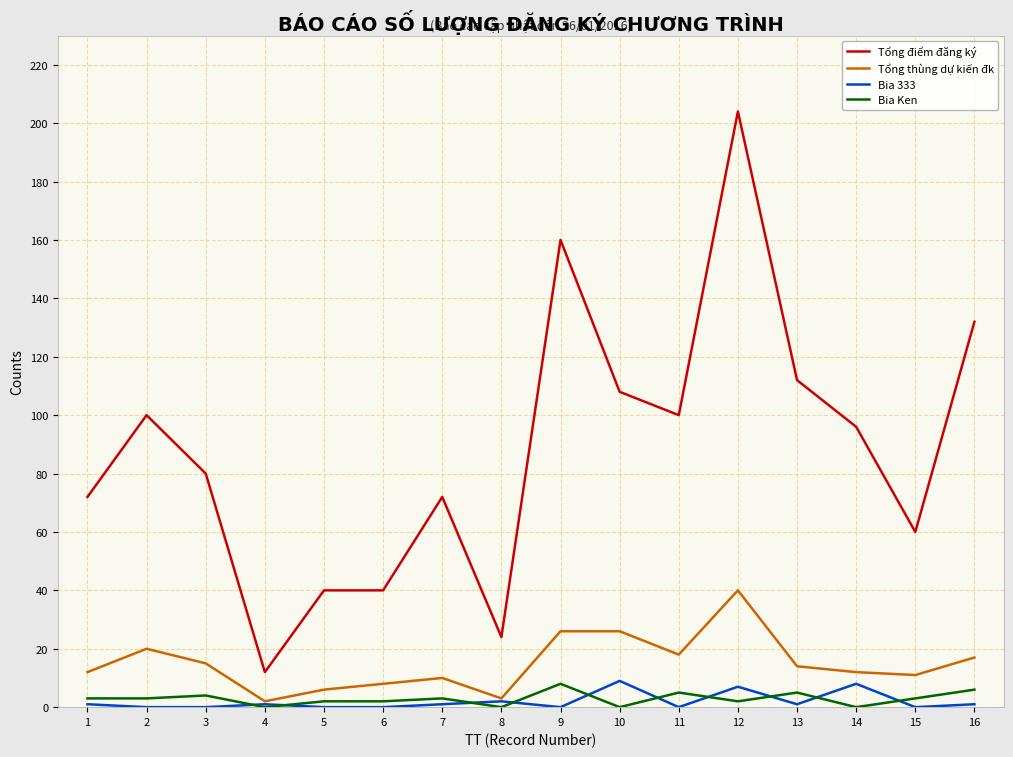

True or false: Tổng điểm đăng ký and Tổng thùng dự kiến đk intersect in this chart.

False